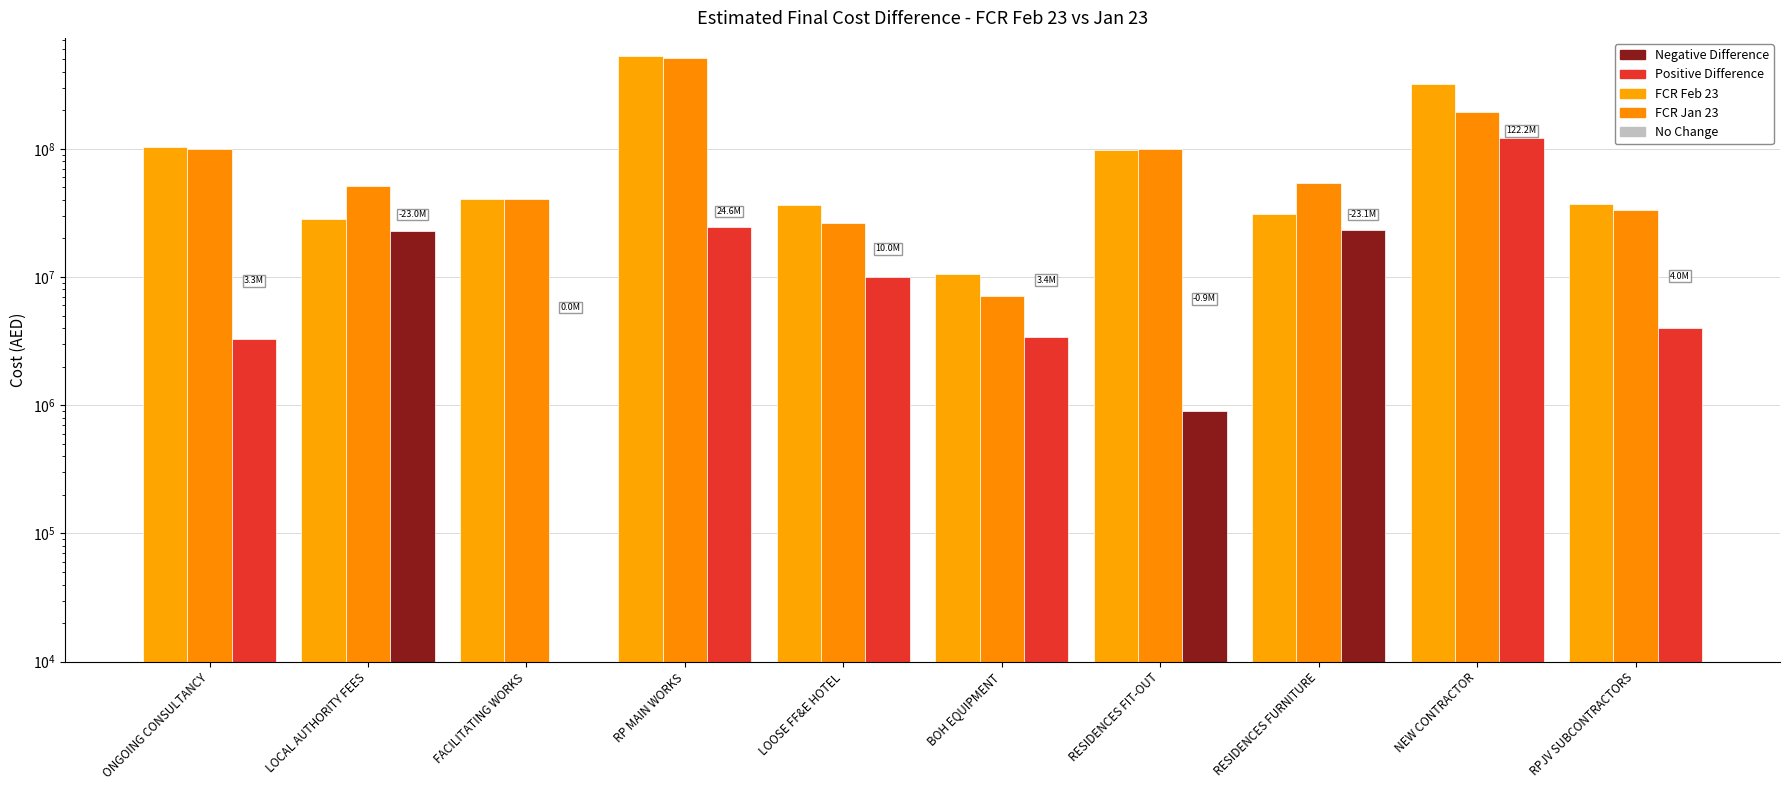

True or false: FCR Jan 23 has a value of 507541747.0 at RP MAIN WORKS.

True